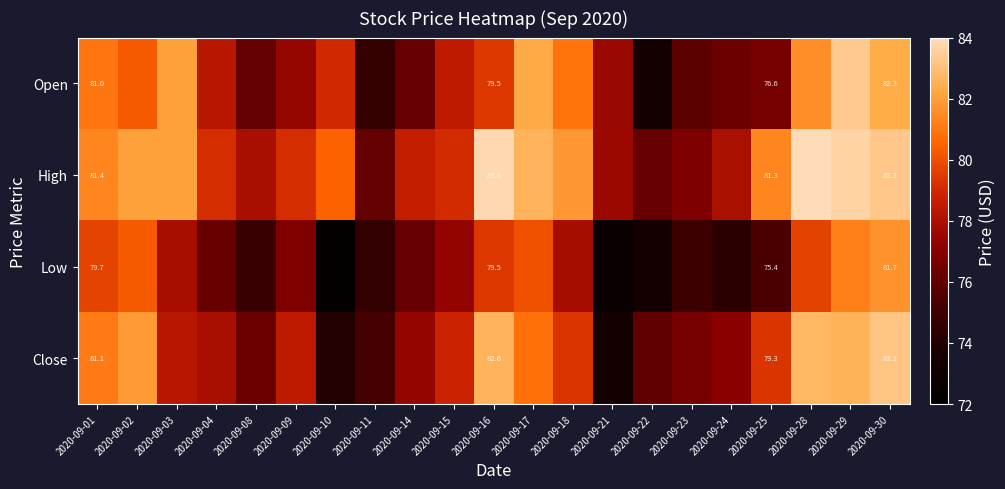

List the labels in order of Open value, smallest first.

2020-09-22, 2020-09-11, 2020-09-23, 2020-09-08, 2020-09-14, 2020-09-24, 2020-09-25, 2020-09-09, 2020-09-21, 2020-09-04, 2020-09-15, 2020-09-10, 2020-09-16, 2020-09-02, 2020-09-18, 2020-09-01, 2020-09-28, 2020-09-03, 2020-09-17, 2020-09-30, 2020-09-29